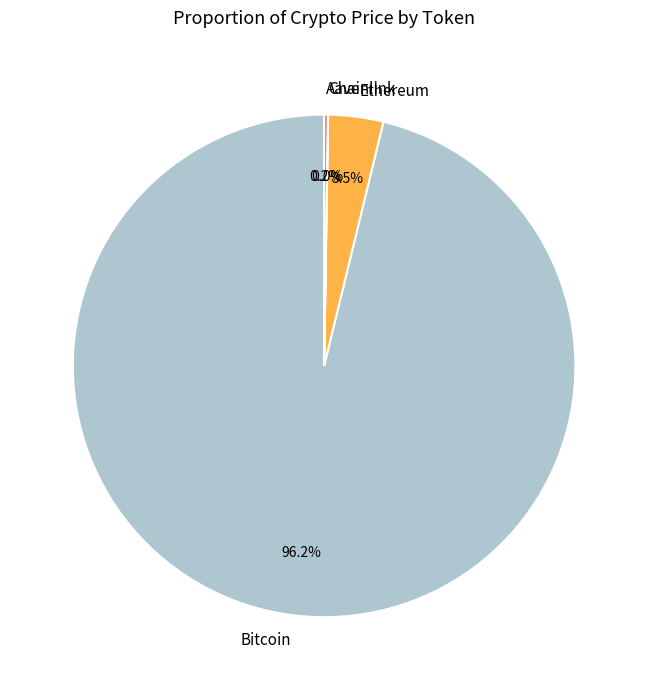

To the nearest percent, what is the average slice percentage?

25%